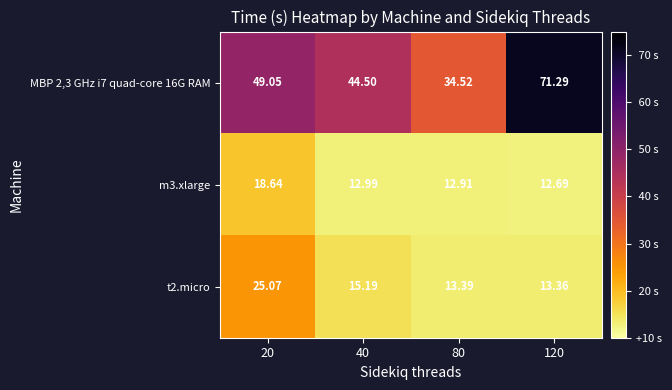

Reading left to right, what are all the values shown in this chart?

MBP 2,3 GHz i7 quad-core 16G RAM: 20=49.0	40=44.5	80=34.5	120=71.3
m3.xlarge: 20=18.6	40=13.0	80=12.9	120=12.7
t2.micro: 20=25.1	40=15.2	80=13.4	120=13.4